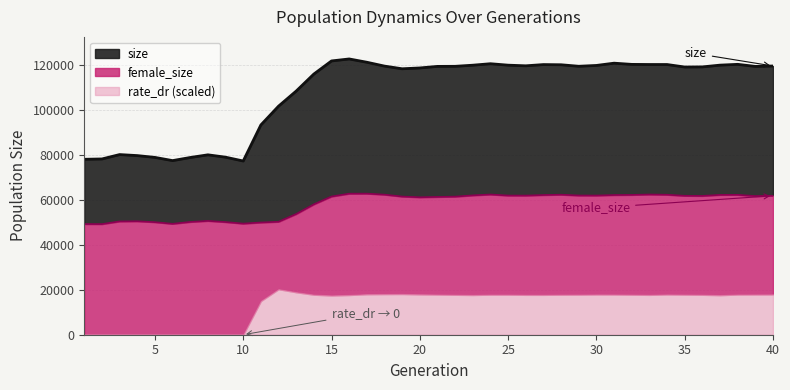

How many interior local peaks does the size series have?

7